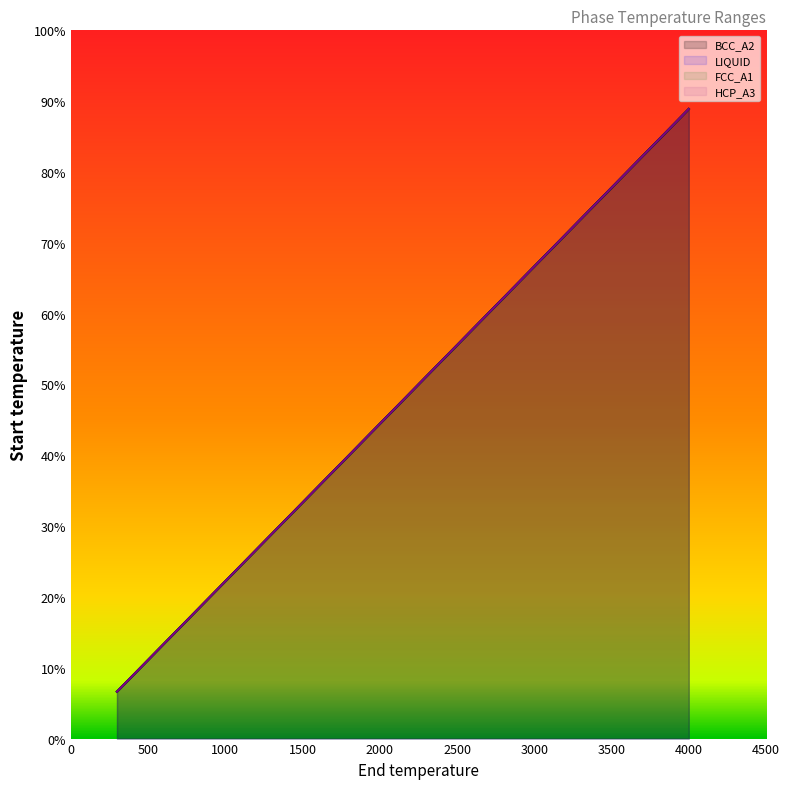

Which series has the largest total across all categories?

BCC_A2